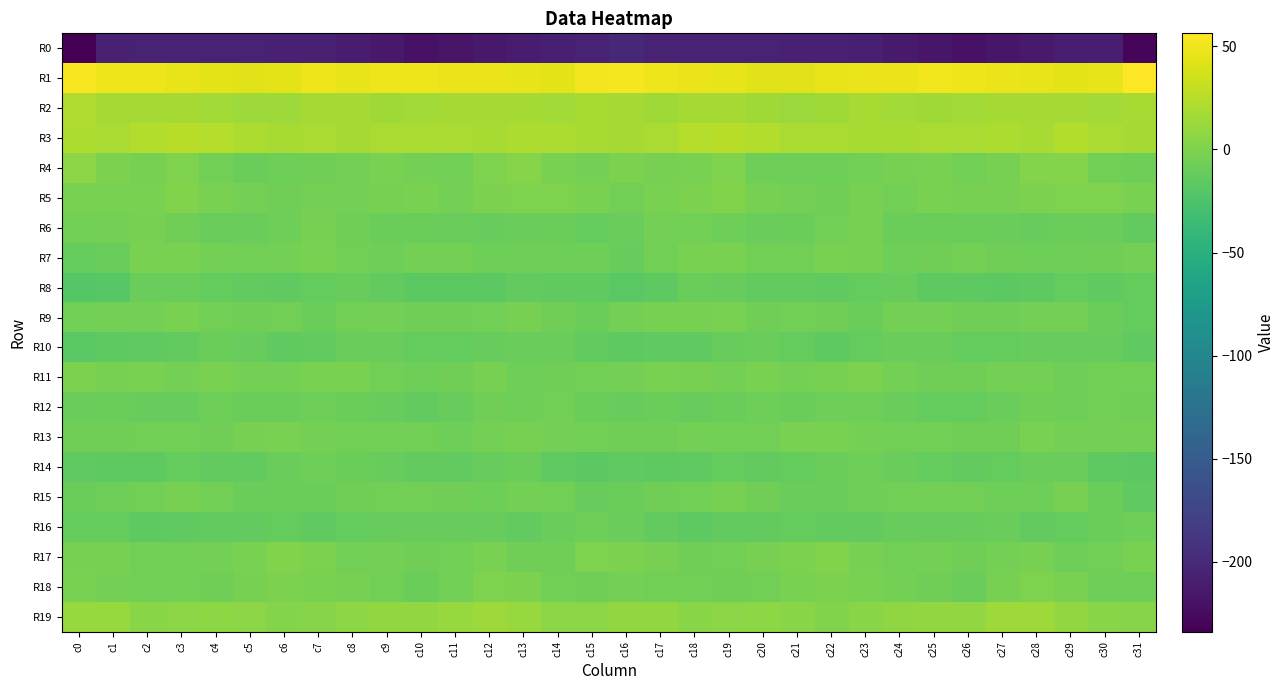

Which series changed the most between c19 and c24?

R3